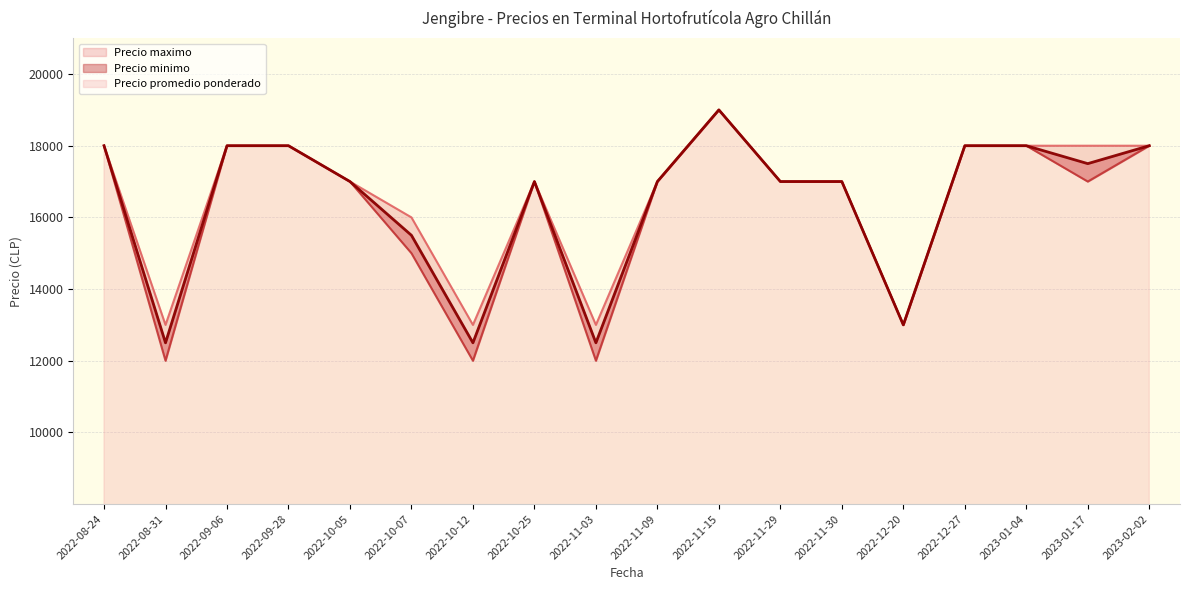

What is the difference between the maximum and minimum values in the Precio promedio ponderado series?

6500